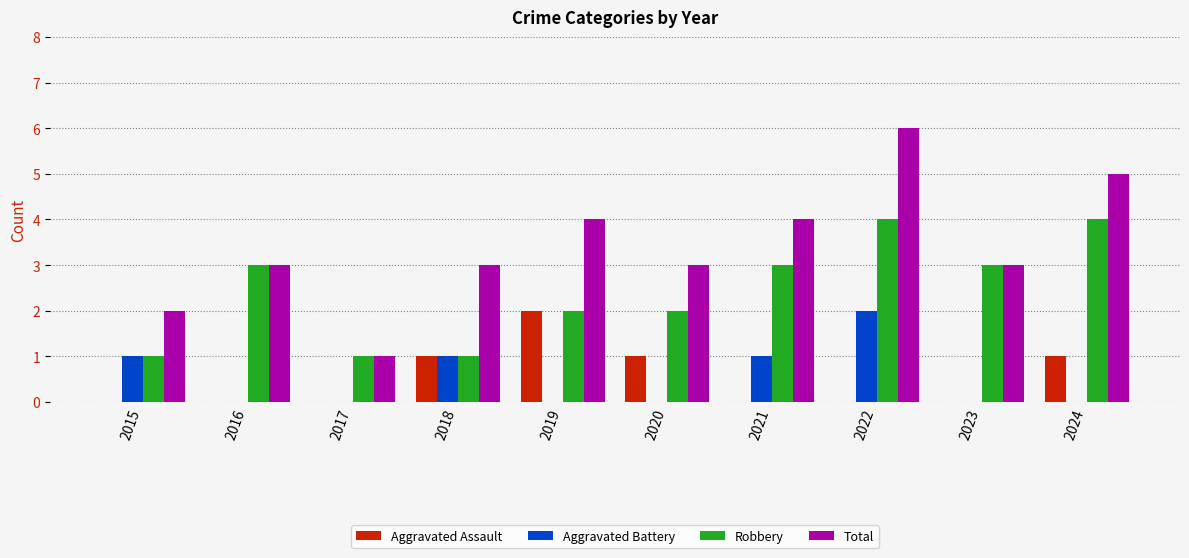

How many groups of bars are there?

10